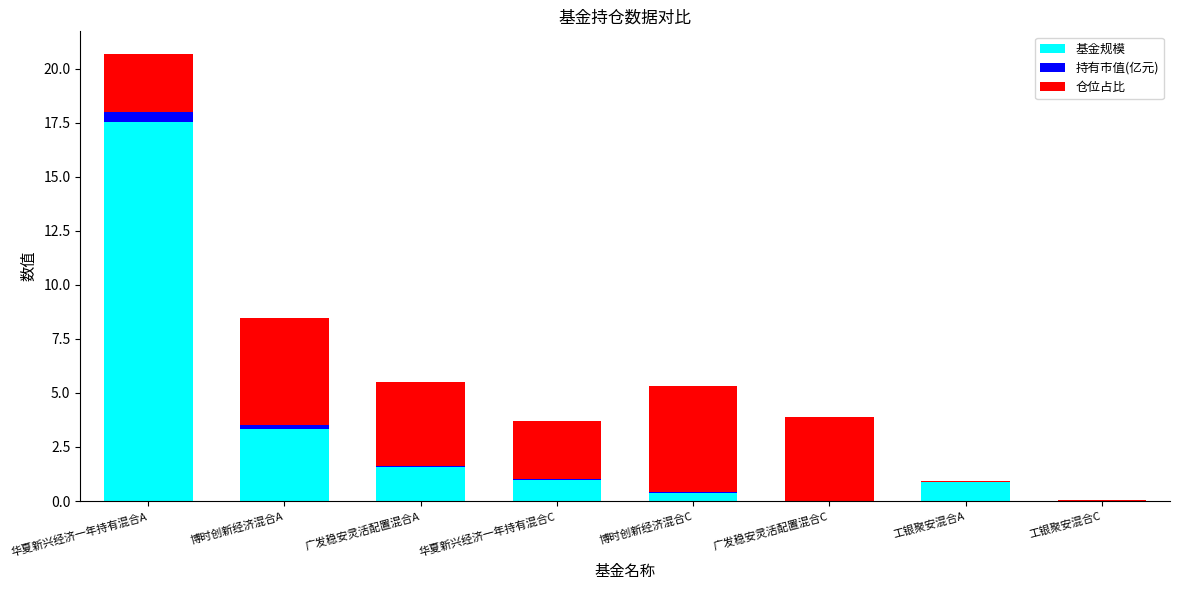

True or false: 基金规模 has a value of 17.5 at 华夏新兴经济一年持有混合A.

True